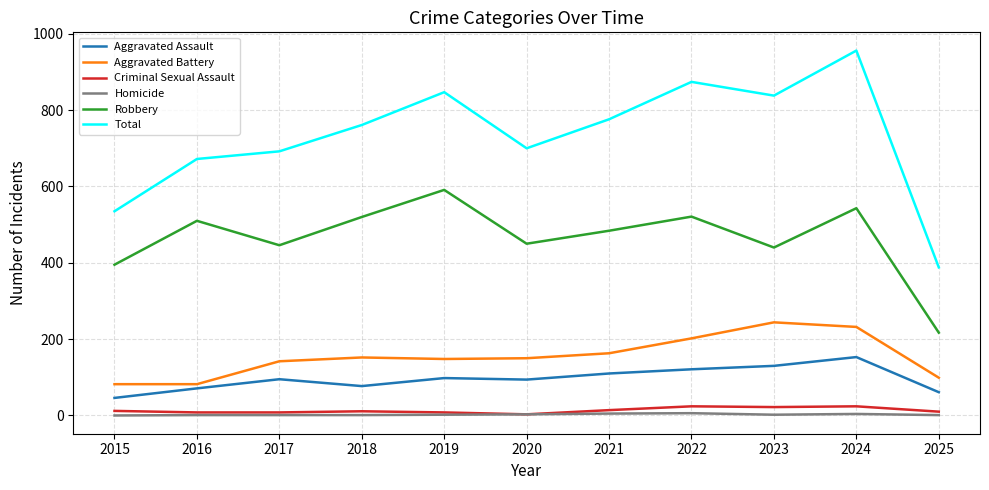

True or false: Criminal Sexual Assault and Aggravated Assault intersect in this chart.

False